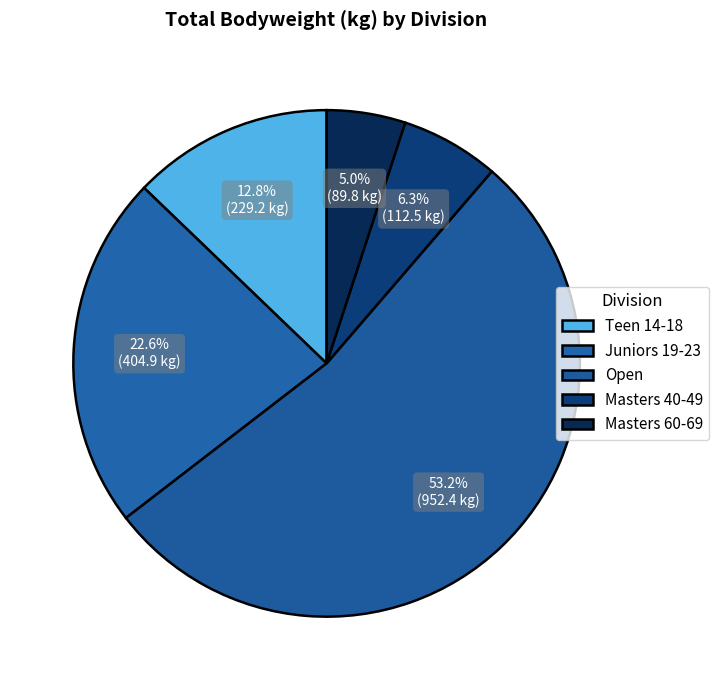

To the nearest percent, what is the average slice percentage?

20%